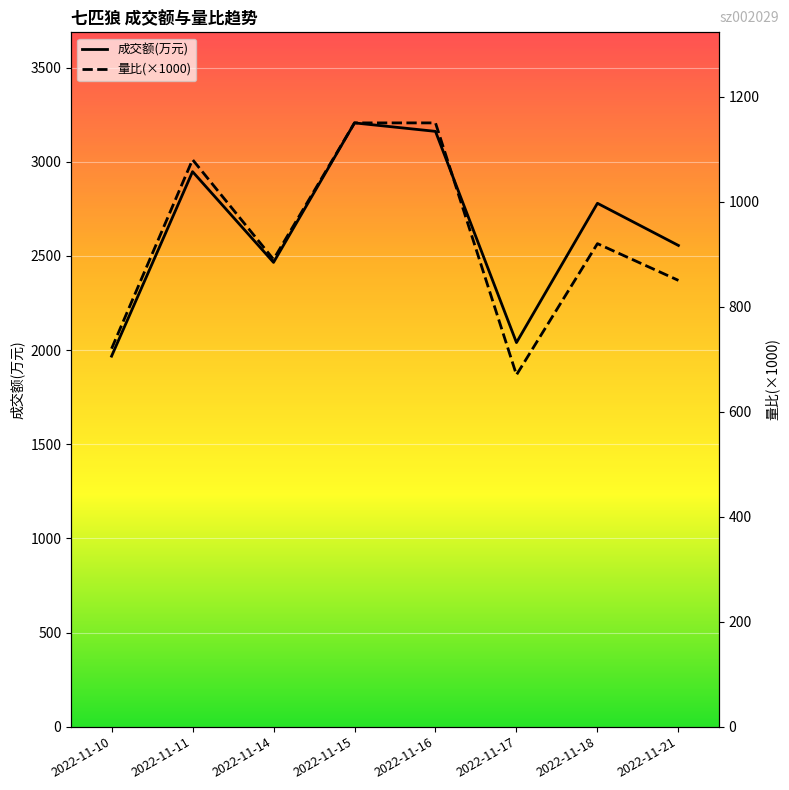

What are all the series names shown in the legend?

成交额(万元), 量比(×1000)